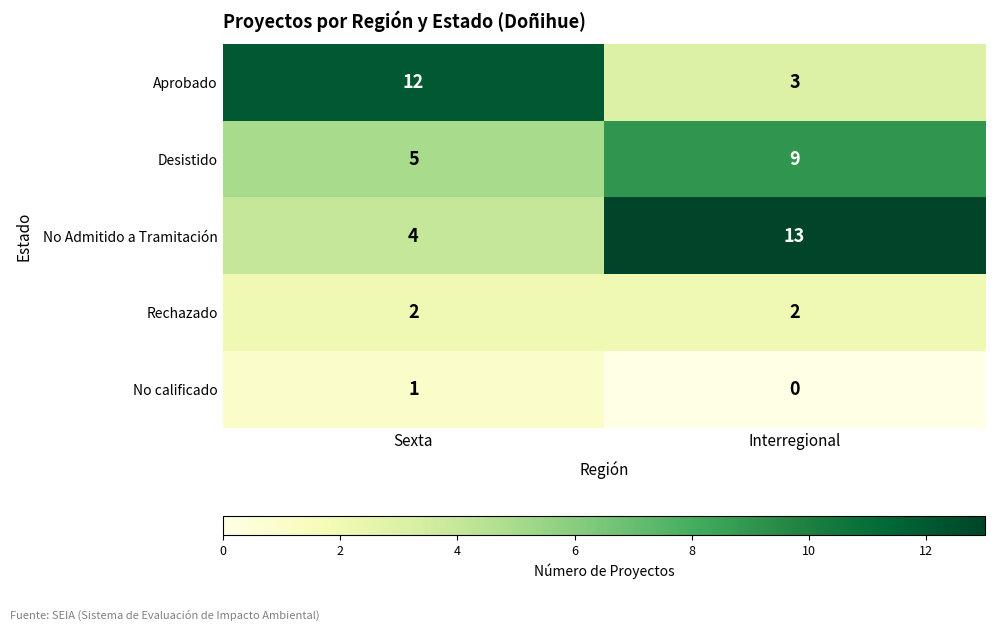

The value of No calificado at Interregional is -1. True or false?

False